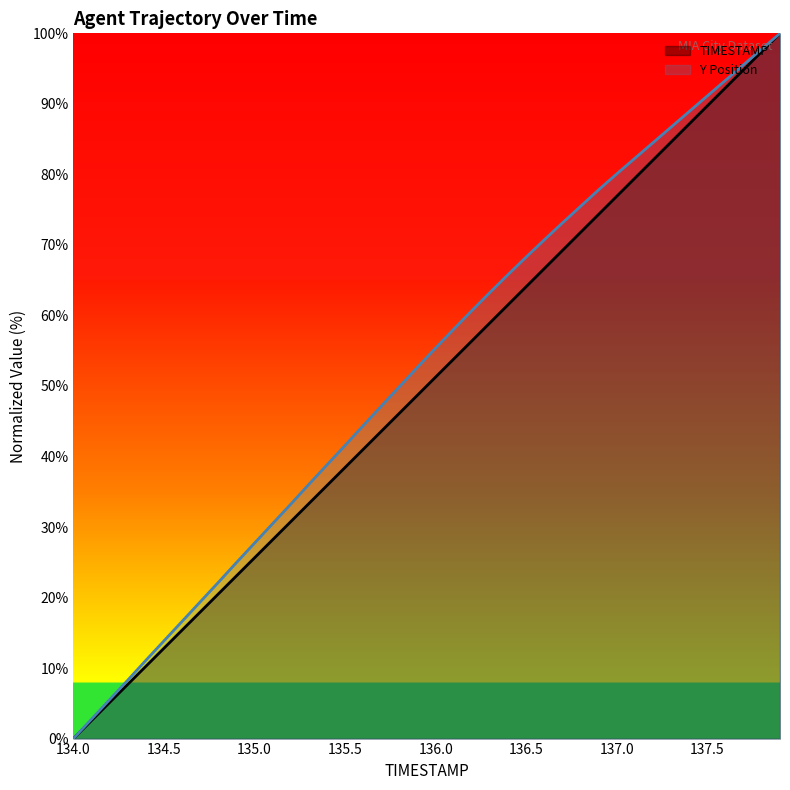

Which label corresponds to the smallest value in the chart?

134.0